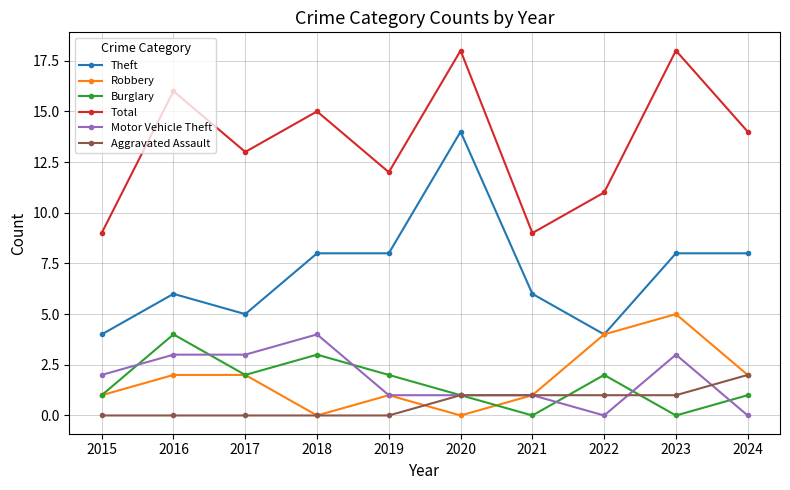

True or false: Theft and Burglary cross at least once.

False